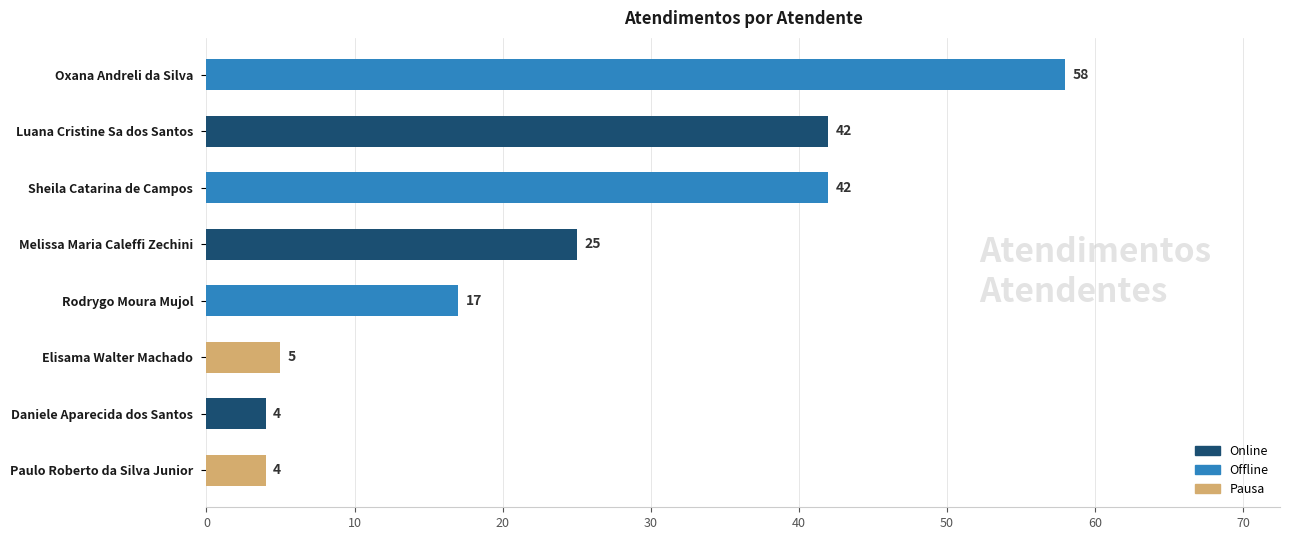

How many bars are there in total?

8